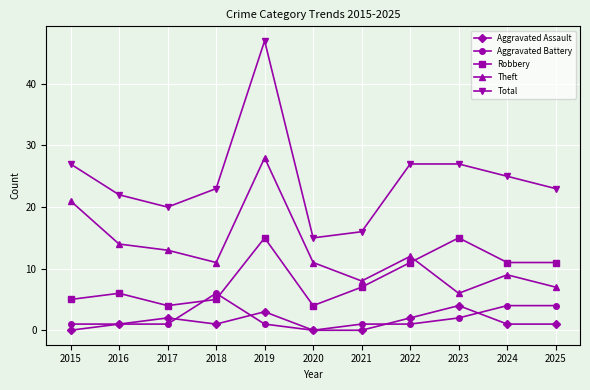

Which category has the highest value in the Theft series?

2019